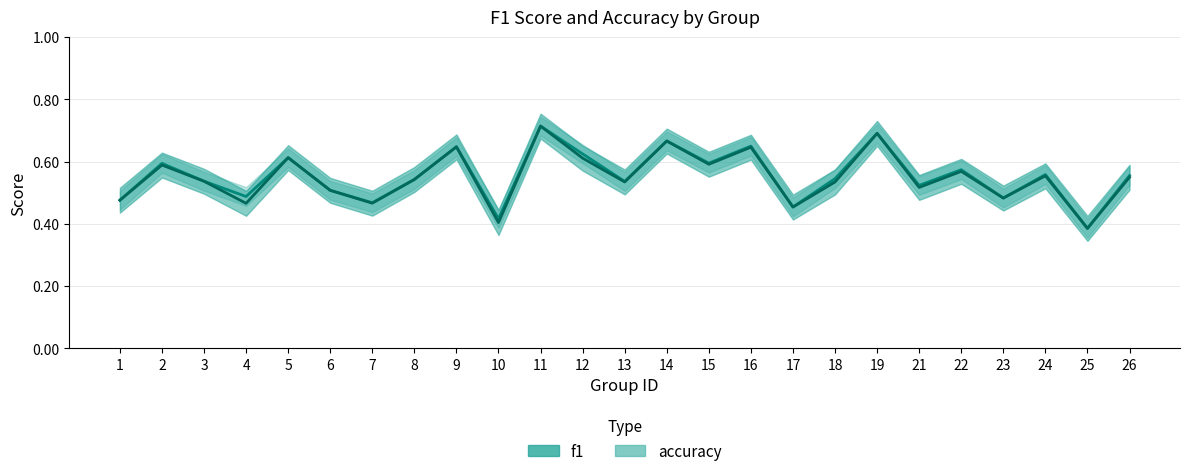

Is the value of accuracy at 8 greater than the value of f1 at 1?

Yes